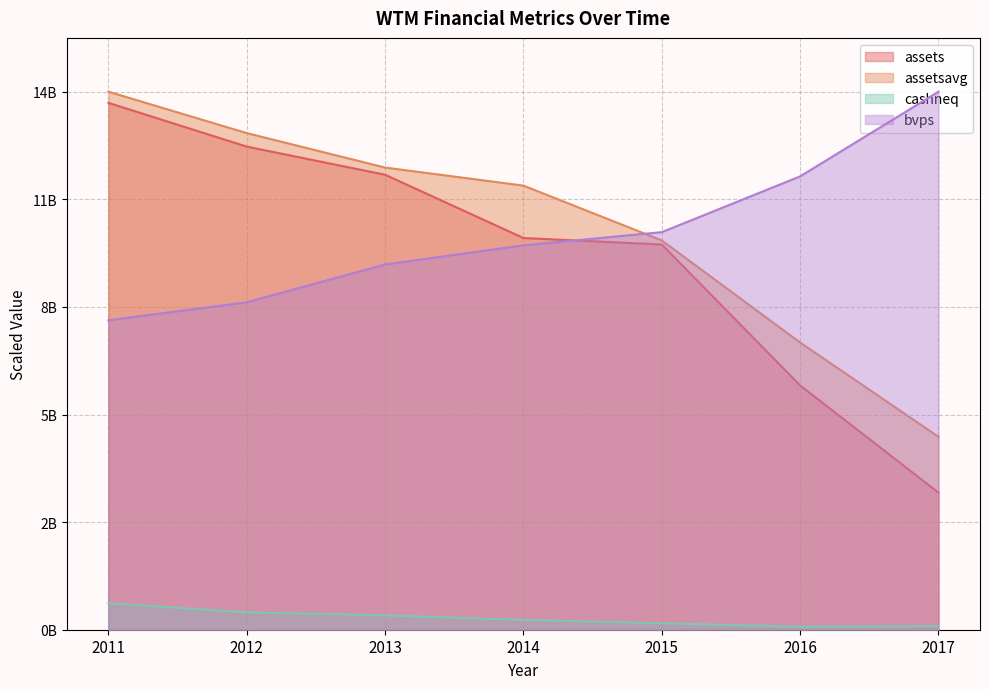

The value of assetsavg at 2014 is 0.3. True or false?

False